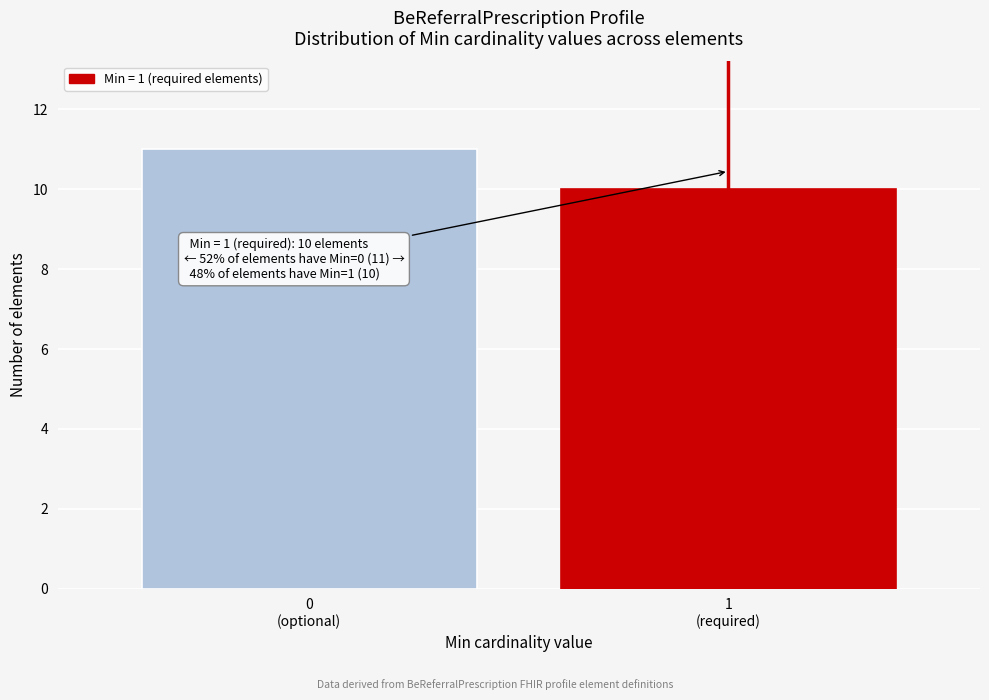

Reading left to right, transcribe all the data shown in this chart.

11	10